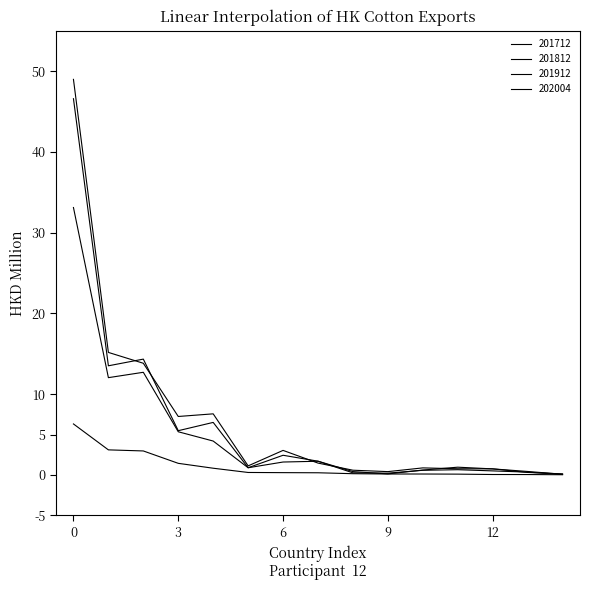

Is this an area chart (filled region under the line)?

No